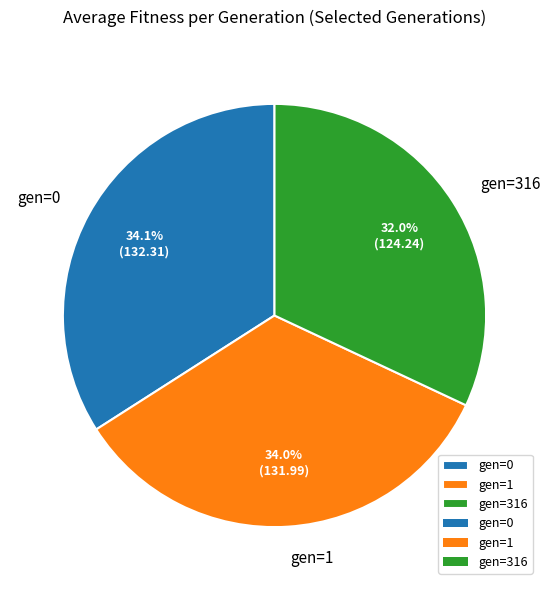

To the nearest percent, what is the average slice percentage?

33%